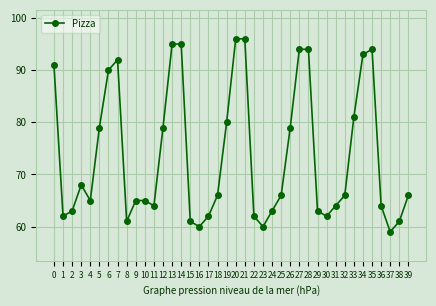

At which category does the data reach its first local peak?

3